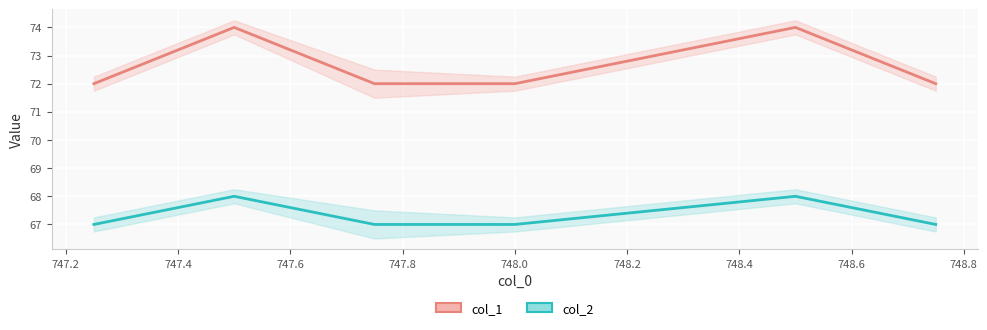

List the series in order of their peak value, lowest first.

col_2, col_1